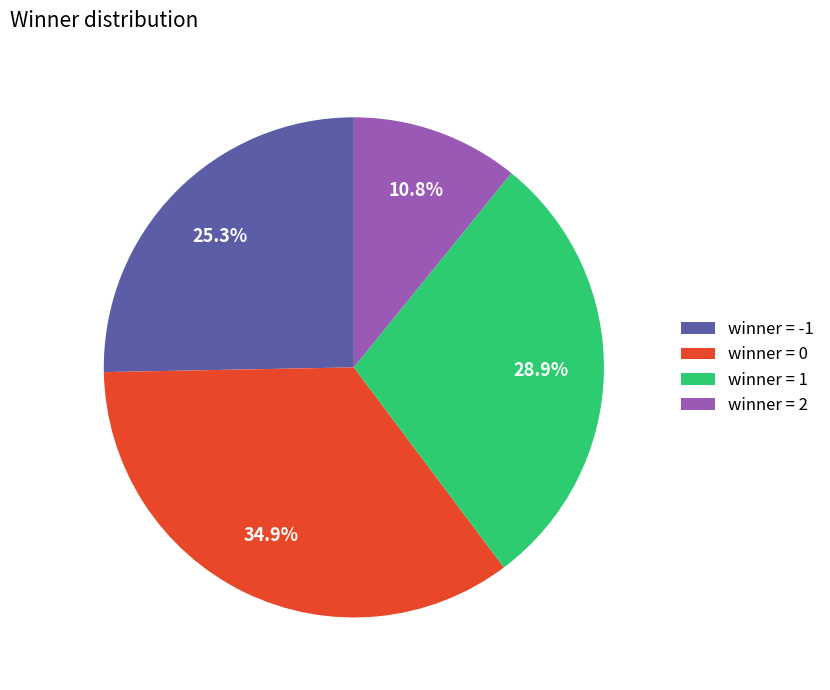

Is winner = 2 the majority of the pie?

No